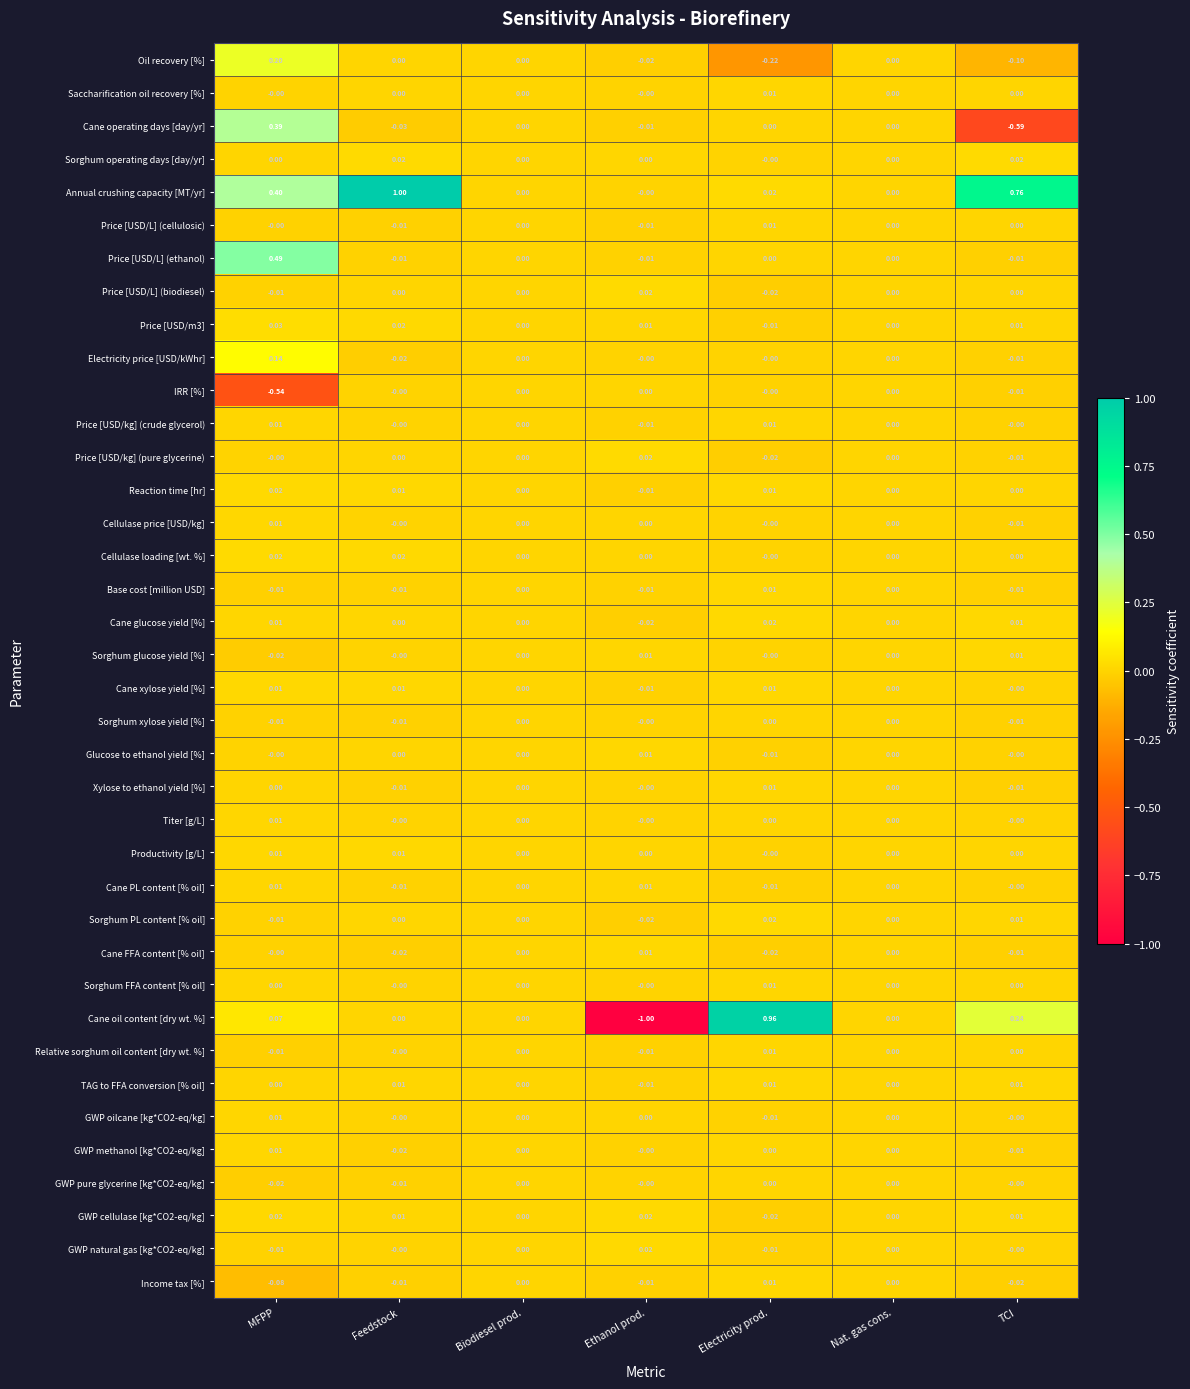

Which series has the widest spread of values?

Cane oil content [dry wt. %]